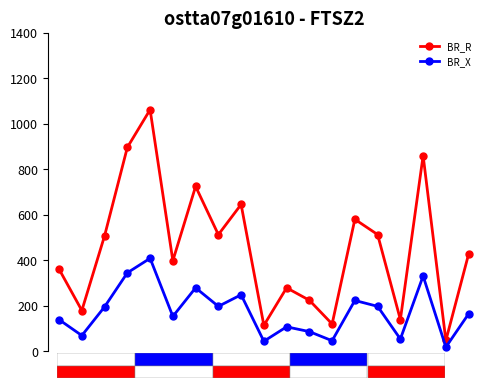

True or false: BR_X and BR_R intersect in this chart.

False